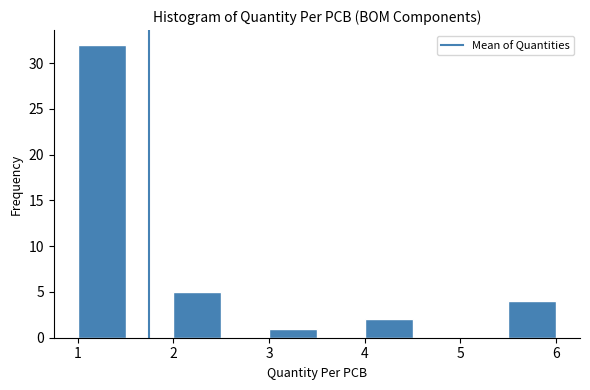

Over which range of the x-axis is the bar tallest?

1.0 to 1.5